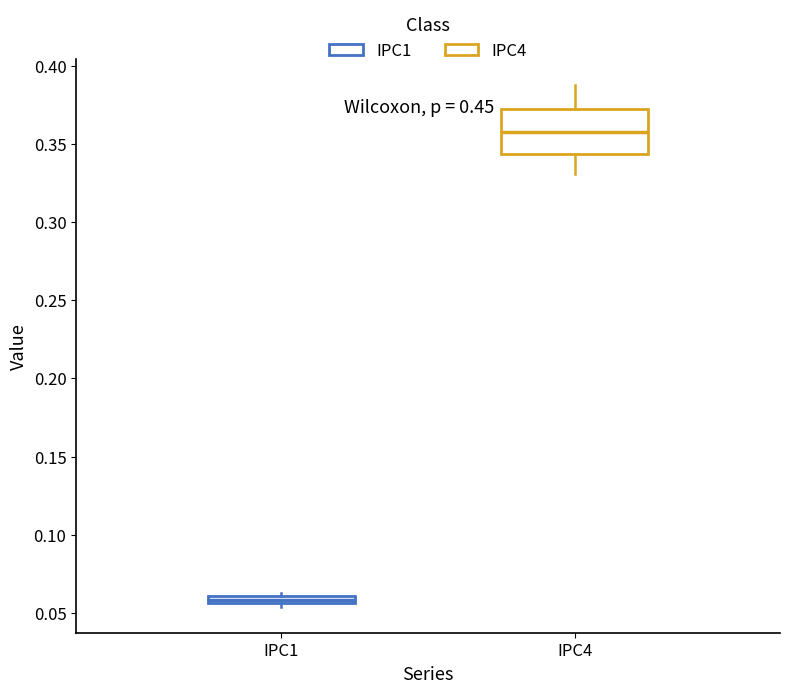

Which box's median line is the lowest?

IPC1